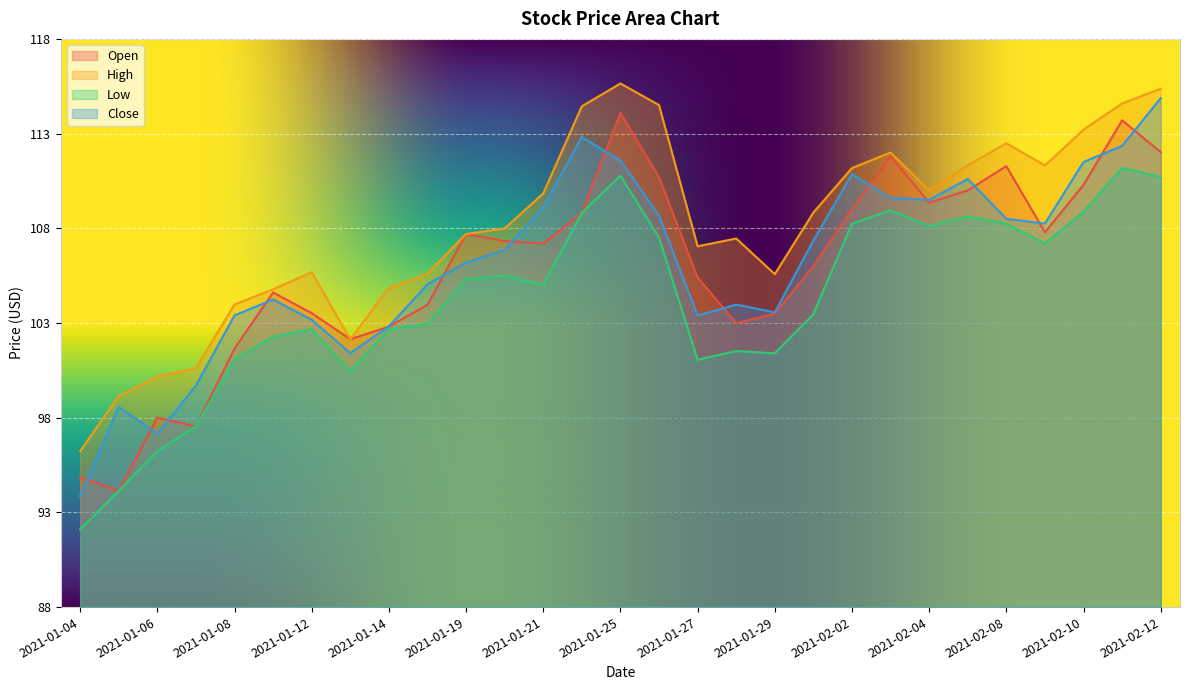

At which label is Low closest to 101?

2021-01-27